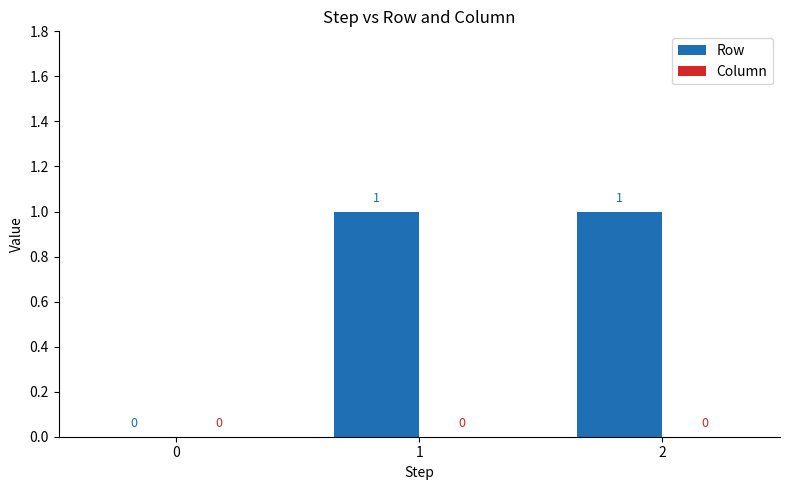

Is it true that the value at 2 is 2?

False